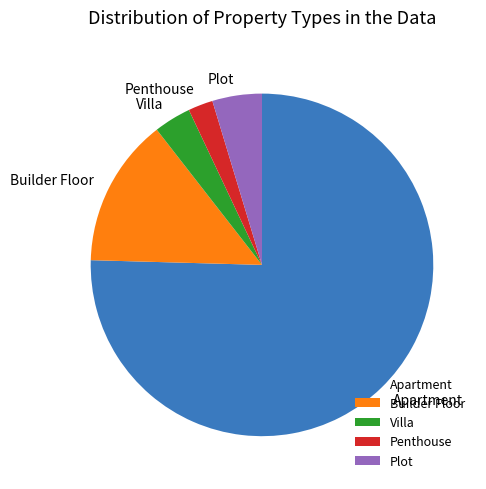

How many segments does this pie chart have?

5